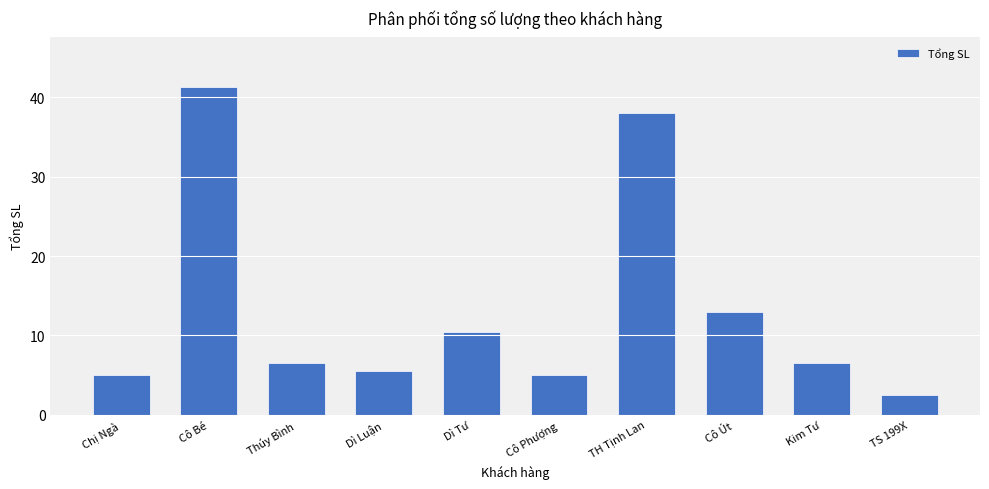

Count the number of categories in the chart.

10